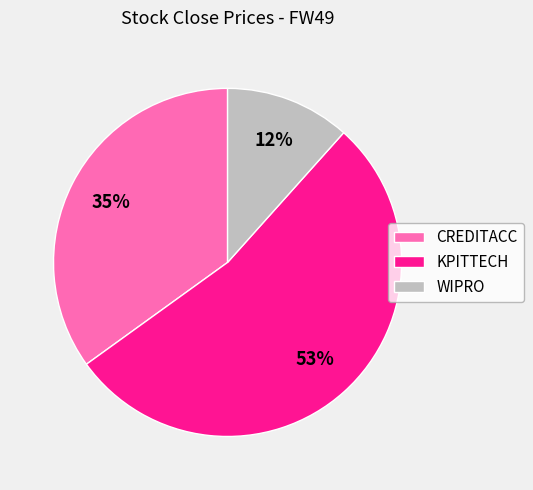

Which category has the smallest portion of the pie?

WIPRO